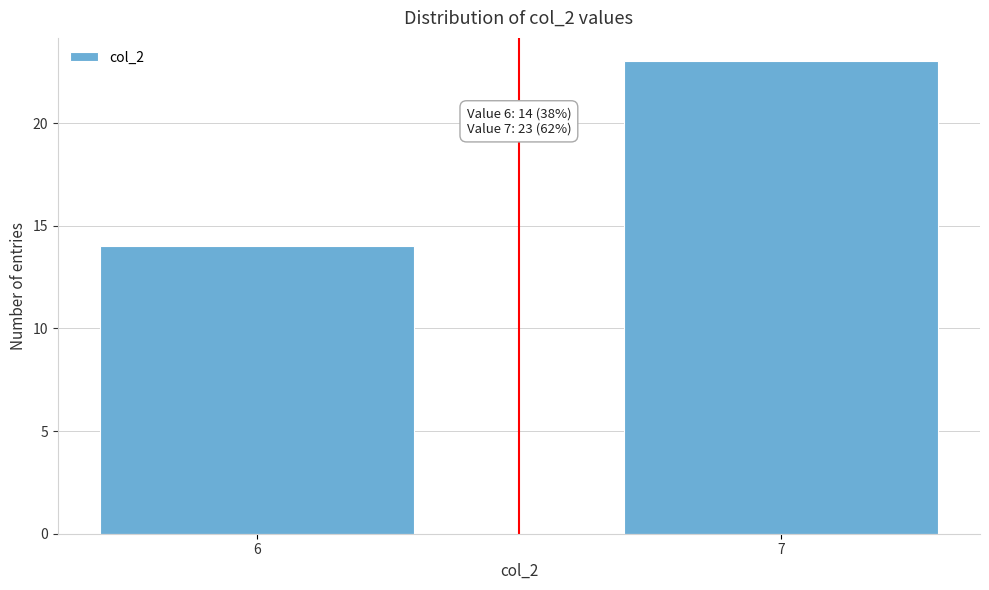

Reading right to left, extract all data points from this chart.

7=23	6=14